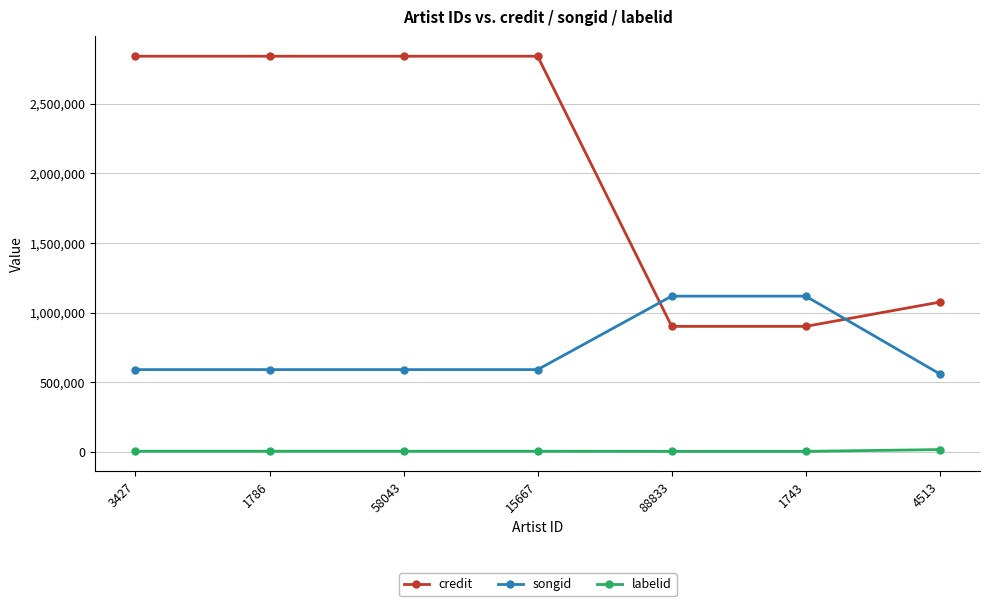

What is the maximum value for credit?

2840571